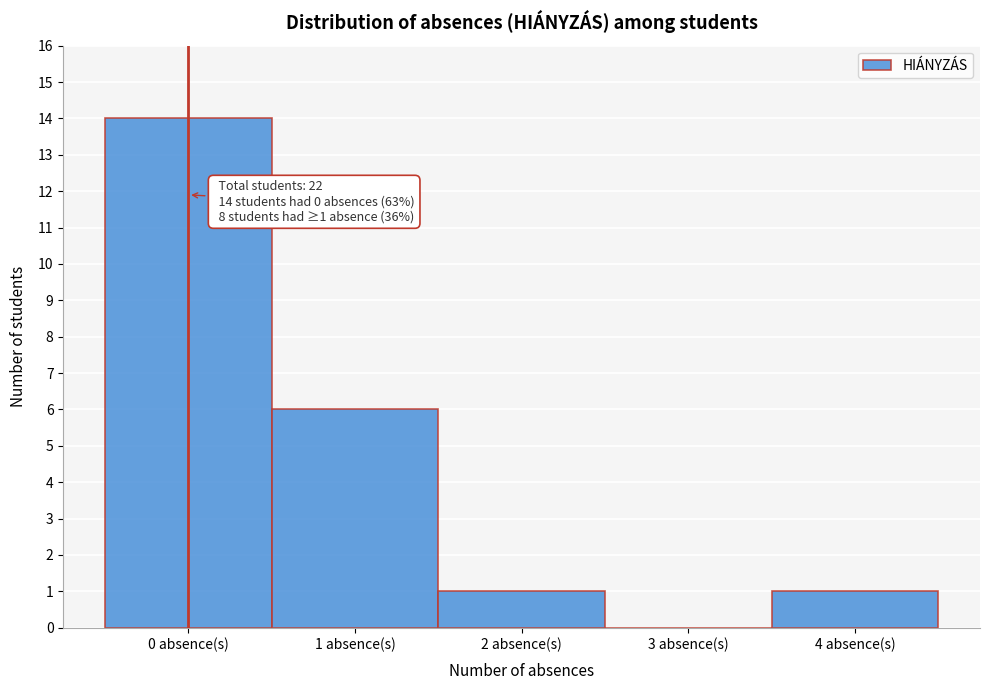

Over which range of the x-axis is the bar tallest?

-0.5 to 0.5